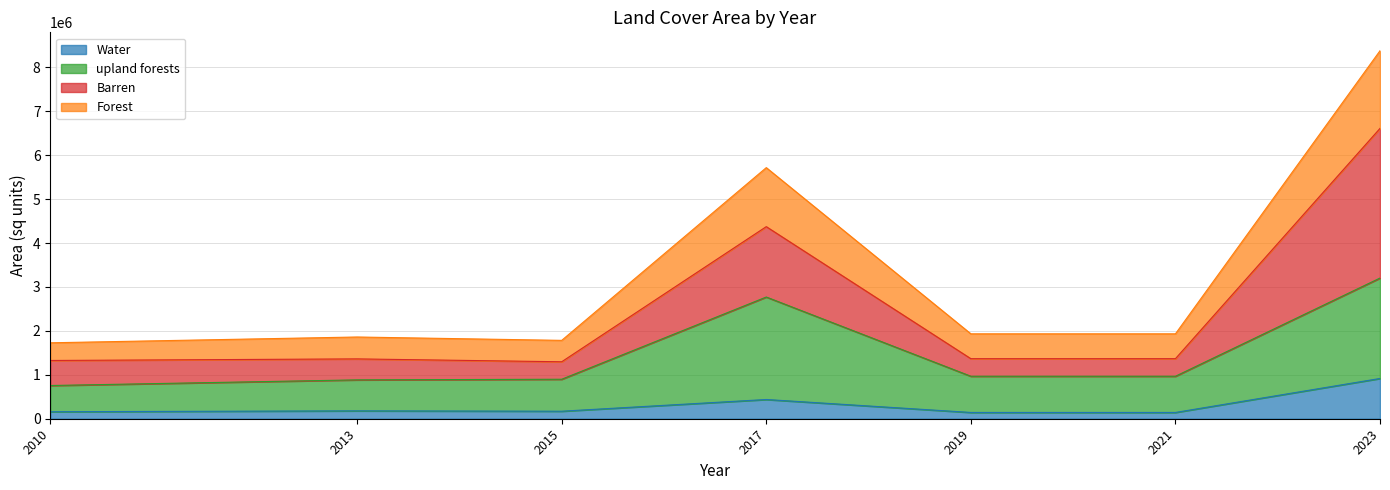

At which label is Water closest to 529884?

2017